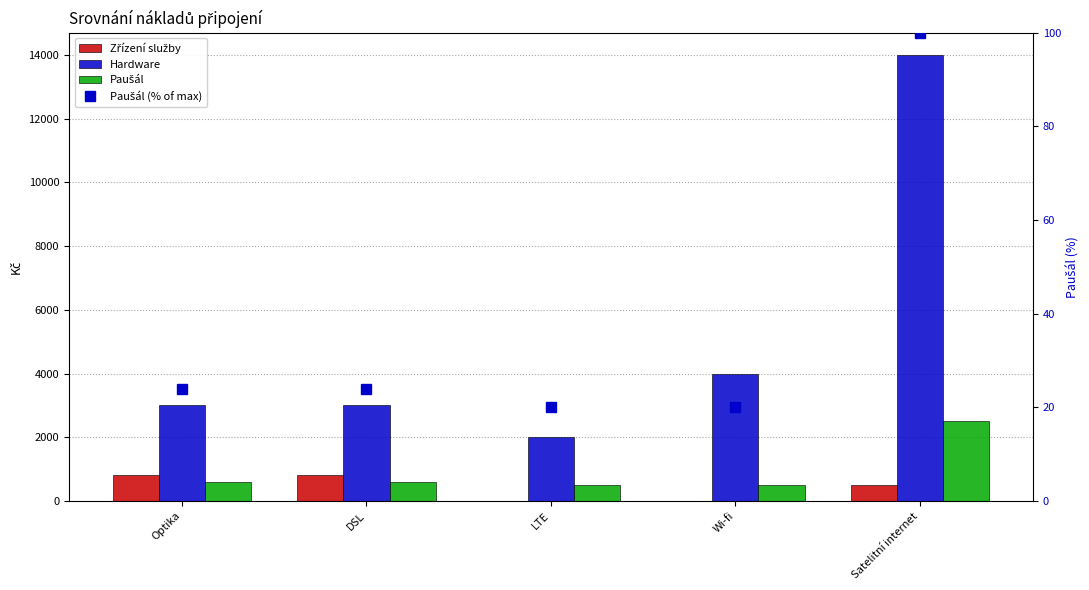

Which label corresponds to the smallest value in the chart?

LTE